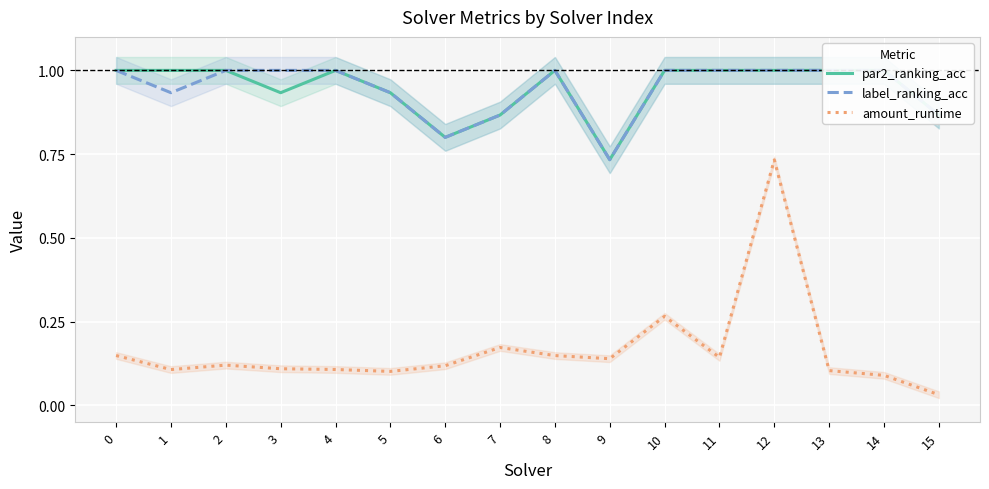

True or false: par2_ranking_acc has more than 1 points higher than both neighbors.

True